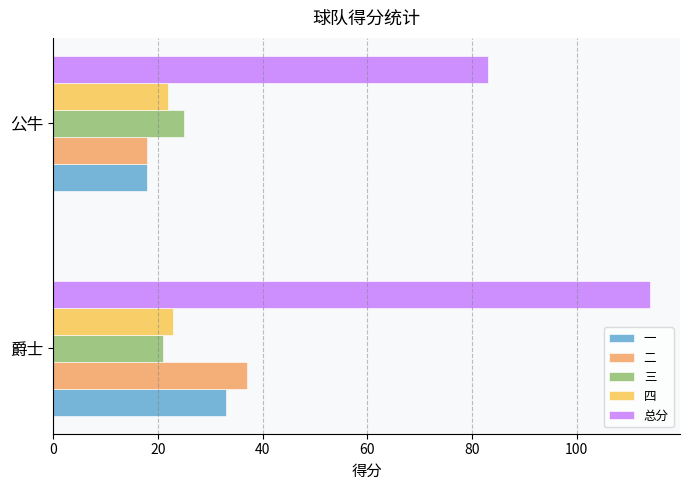

What is the average value of the 一 series?

26